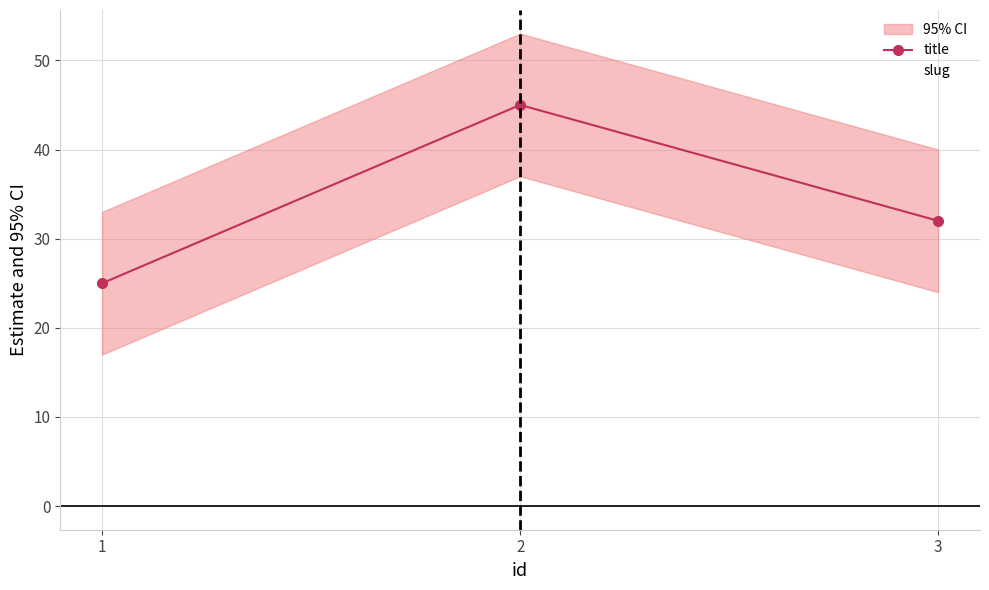

Which series changed the most between 2 and 3?

title